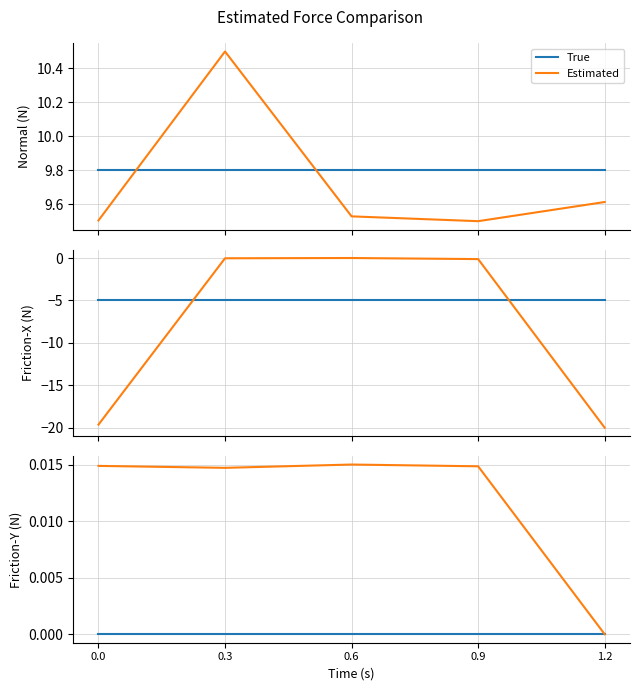

At which category is the sum across all series the highest?

0.6